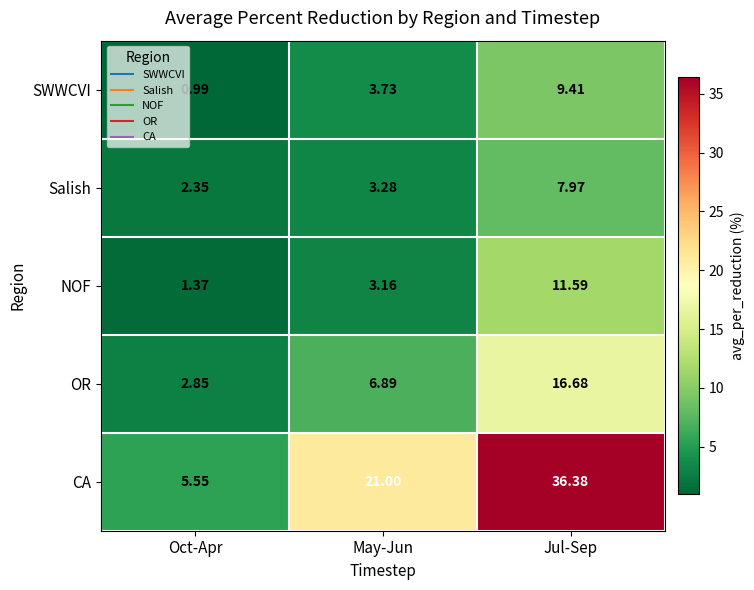

Which series changed the most between Oct-Apr and May-Jun?

CA